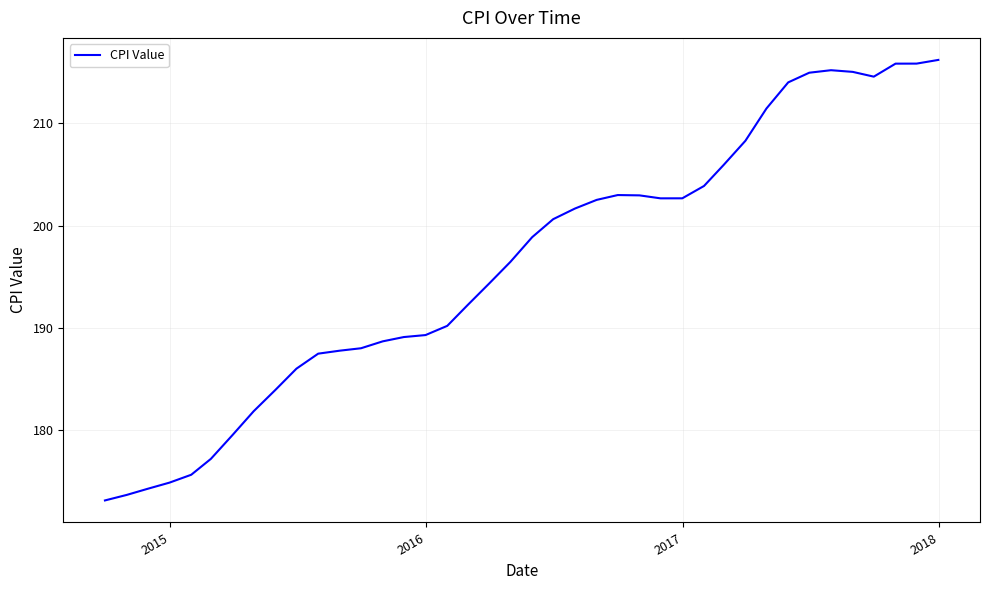

What is the maximum value shown in the chart?

216.2